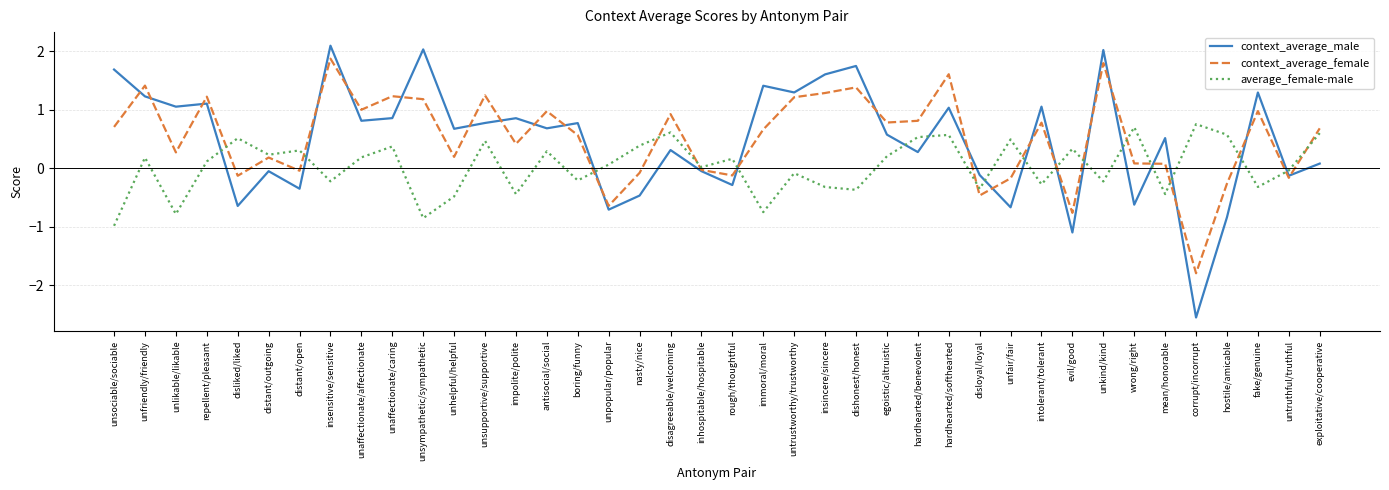

What is the smallest value displayed?

-2.5